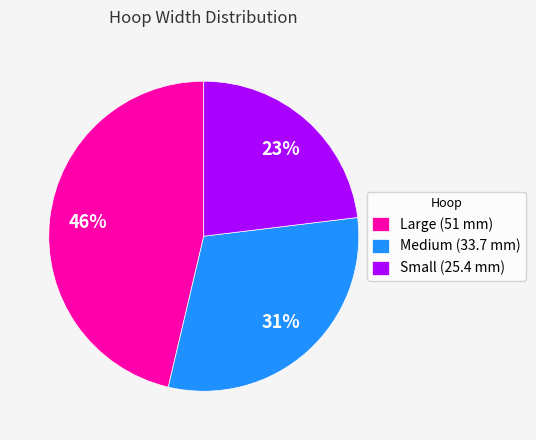

Combined, do Medium (33.7 mm) and Small (25.4 mm) account for over 50%?

Yes